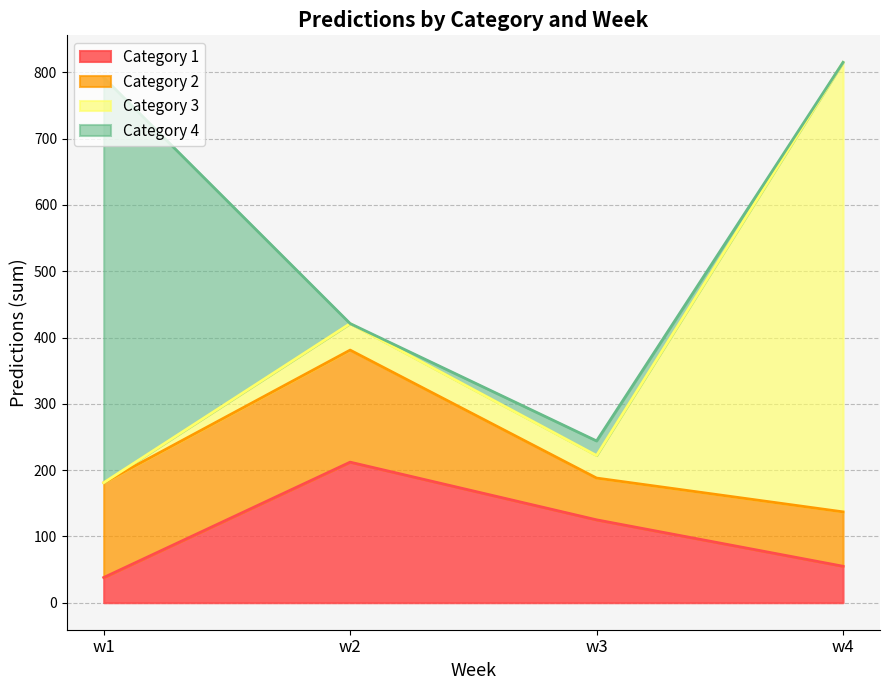

Which category has the lowest value in the category_1 series?

w1